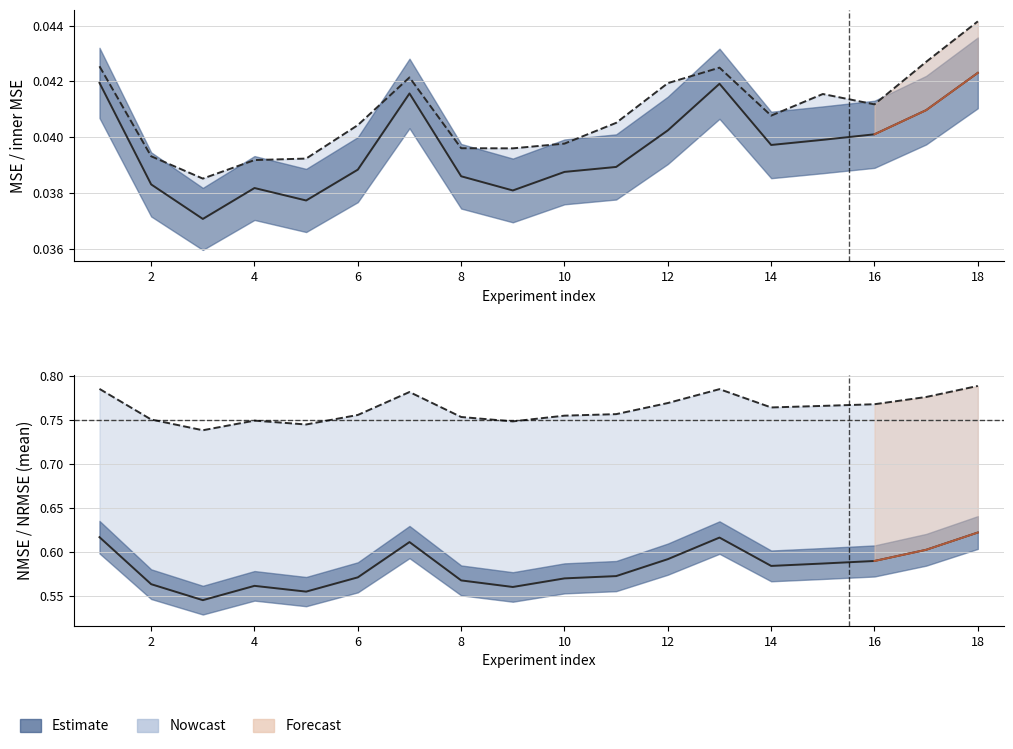

How many interior local peaks does the inner MSE series have?

3